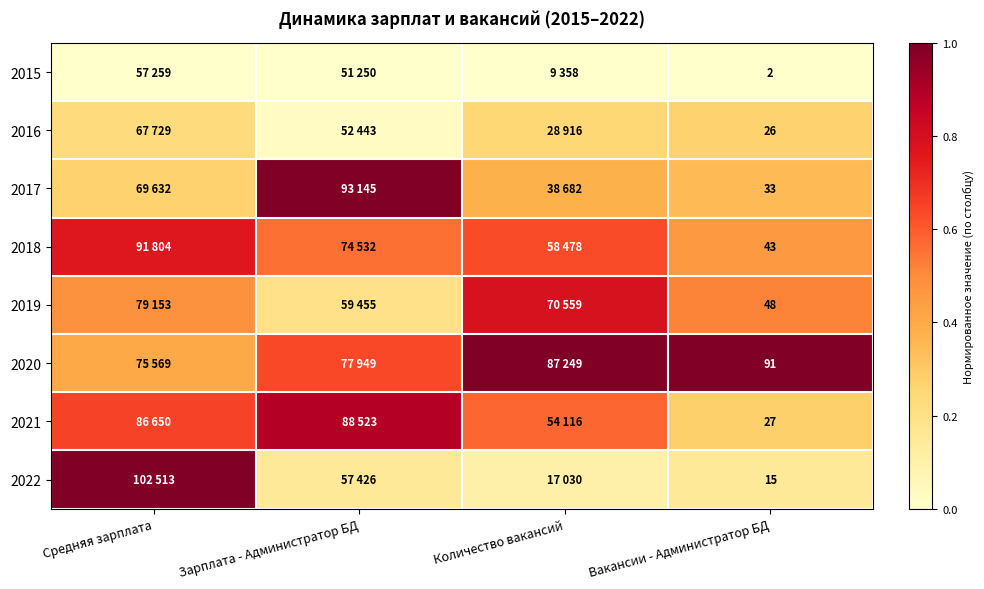

At Средняя зарплата, list the series in order from smallest to largest.

2015, 2016, 2017, 2020, 2019, 2021, 2018, 2022